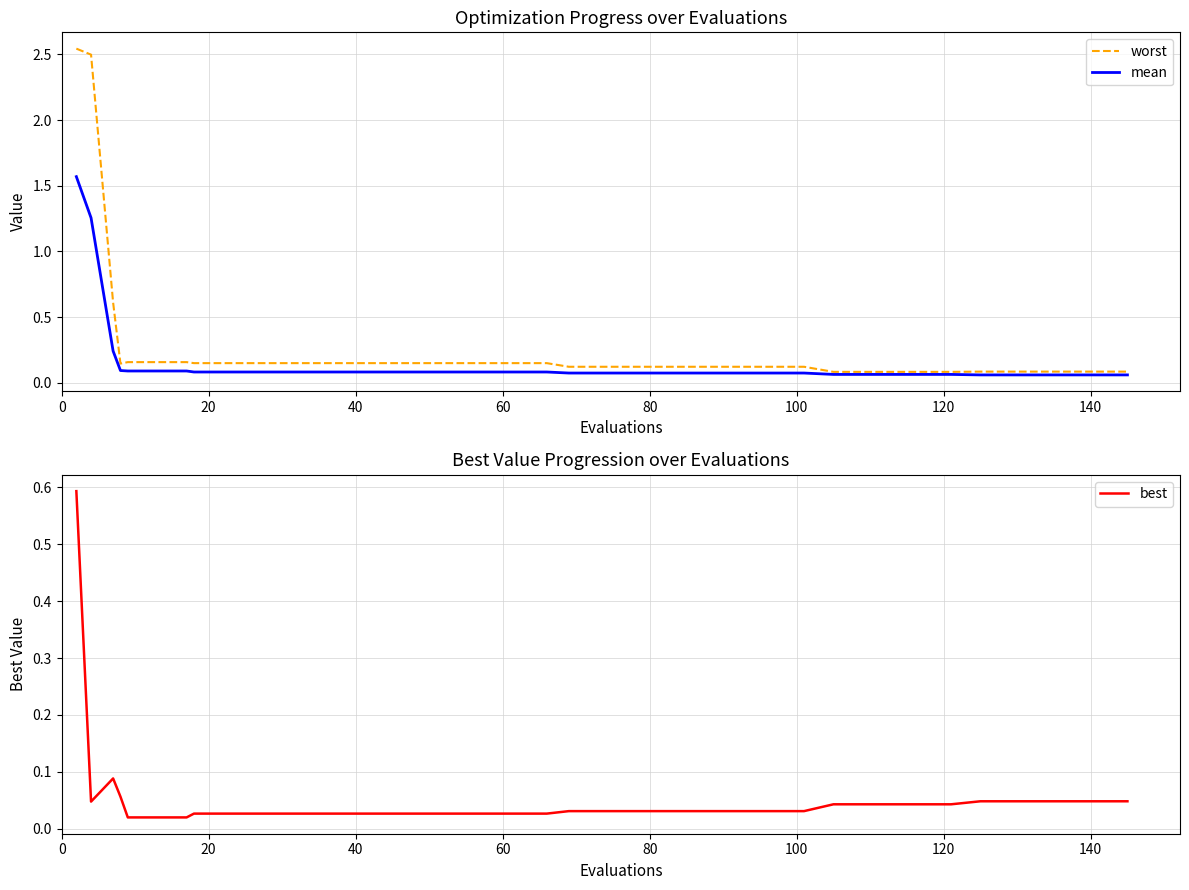

Which series has the largest total across all categories?

worst